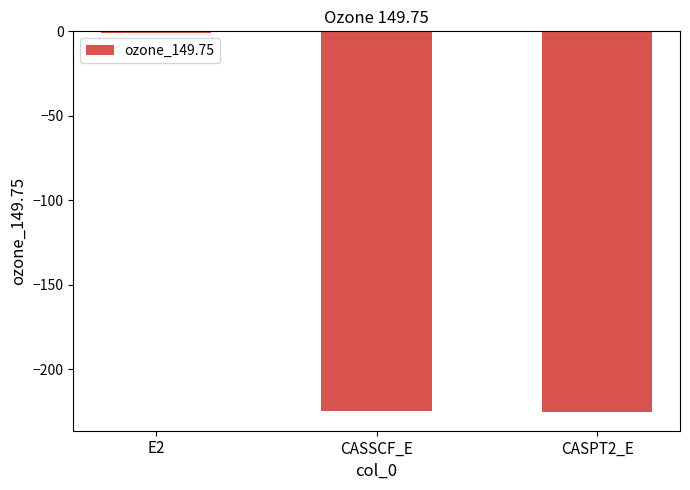

Is it true that the value at CASSCF_E is -224.5?

True